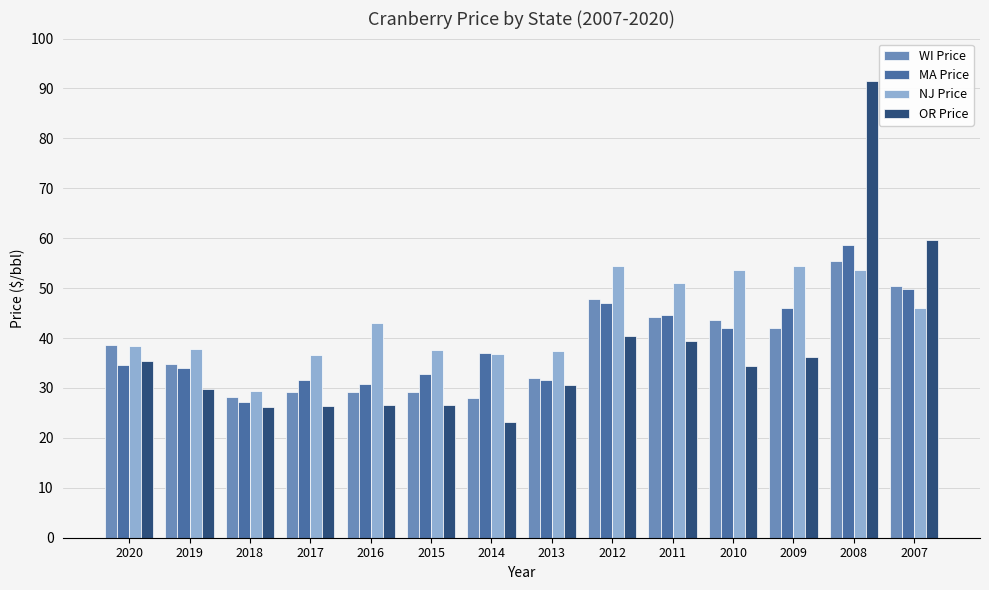

What are all the series names shown in the legend?

WI Price, MA Price, NJ Price, OR Price